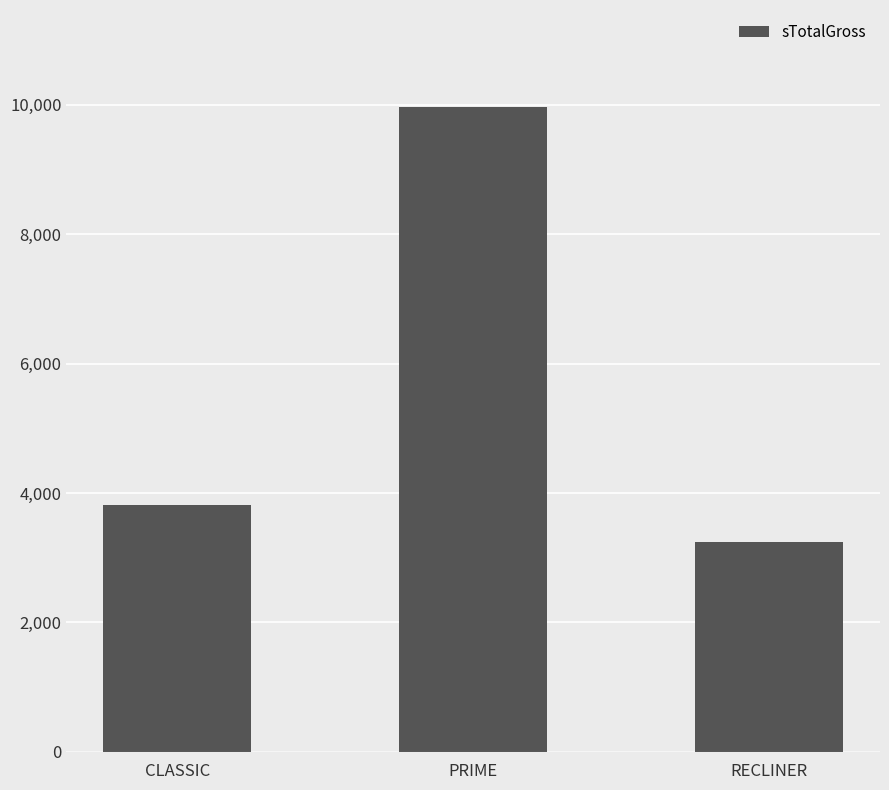

What is the difference between the maximum and minimum values?

6718